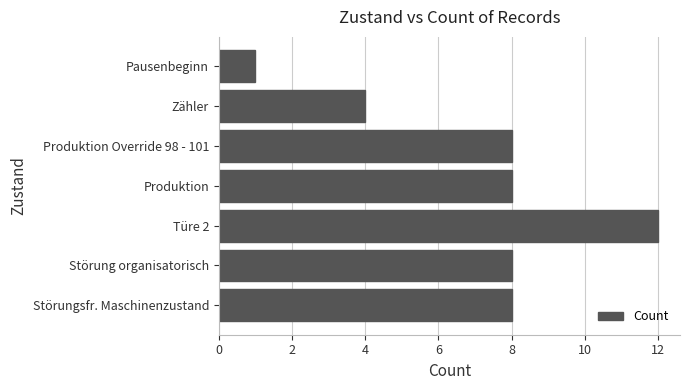

The chart shows a value of 8 at Produktion. True or false?

True